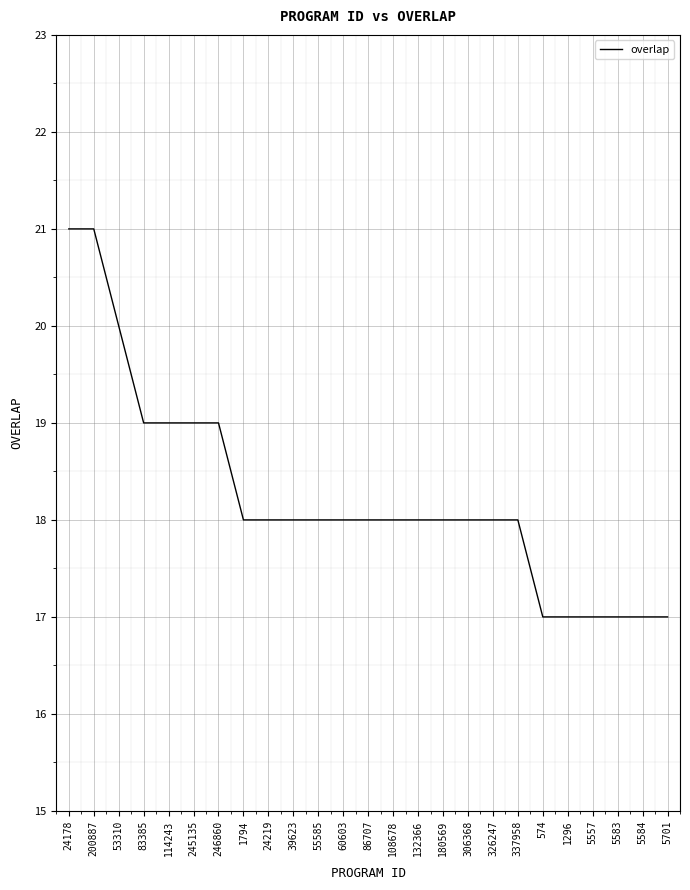

Reading right to left, transcribe all the data shown in this chart.

17	17	17	17	17	17	18	18	18	18	18	18	18	18	18	18	18	18	19	19	19	19	20	21	21